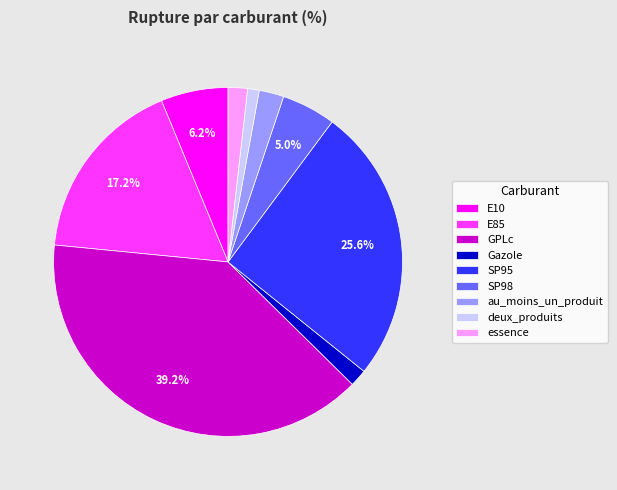

Which slice is the largest?

GPLc